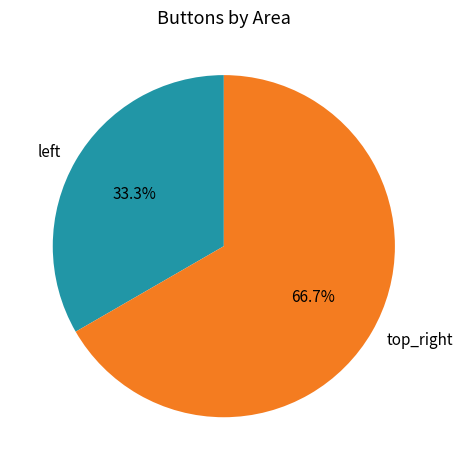

To the nearest percent, what is the difference between the largest and smallest slice percentages?

33%